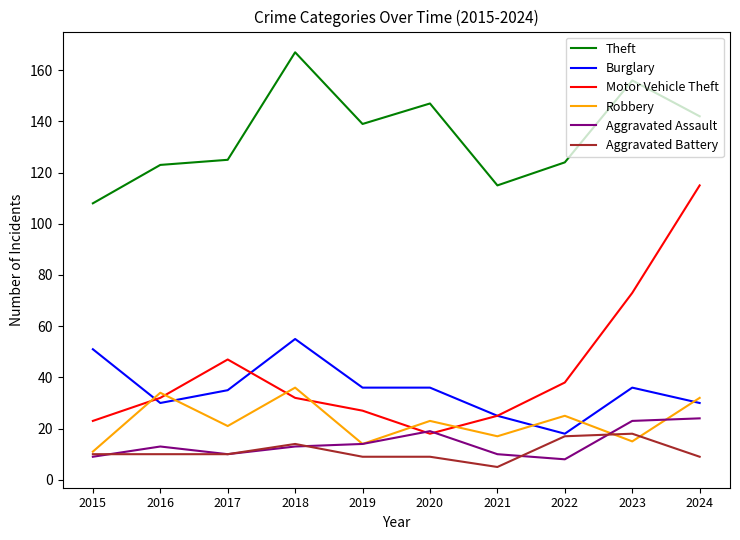

Read the Robbery value at 2017.

21